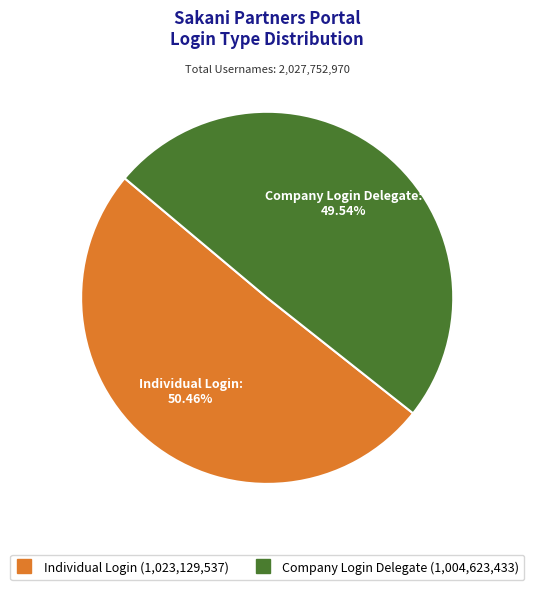

Which slice is the smallest?

Company Login Delegate